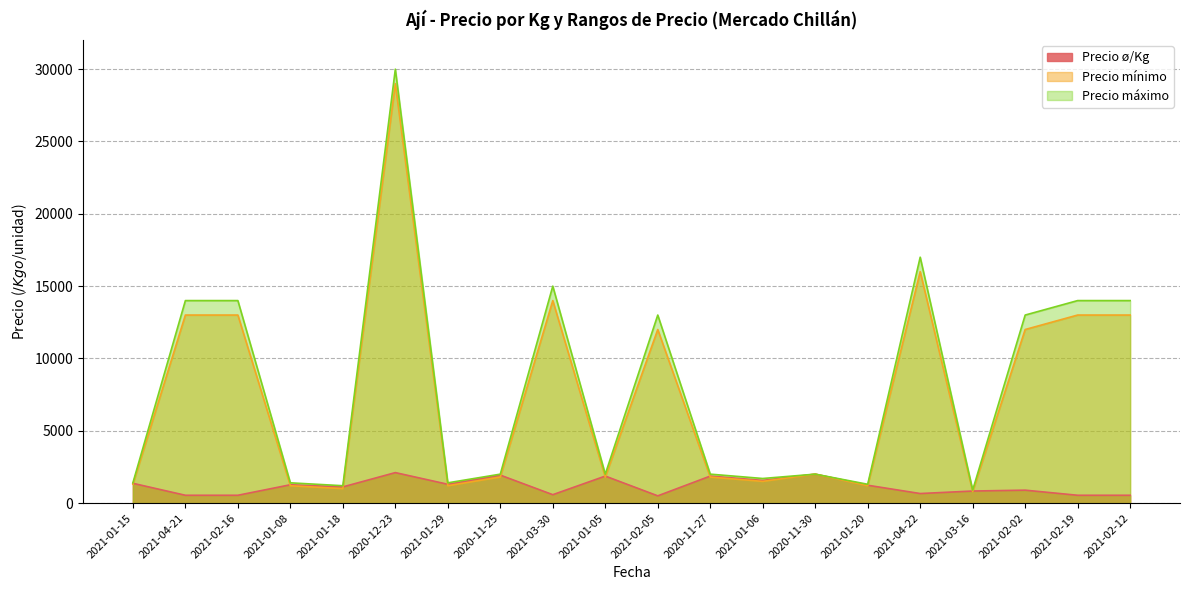

What is the difference between the maximum and minimum values in the Precio mínimo series?

28200